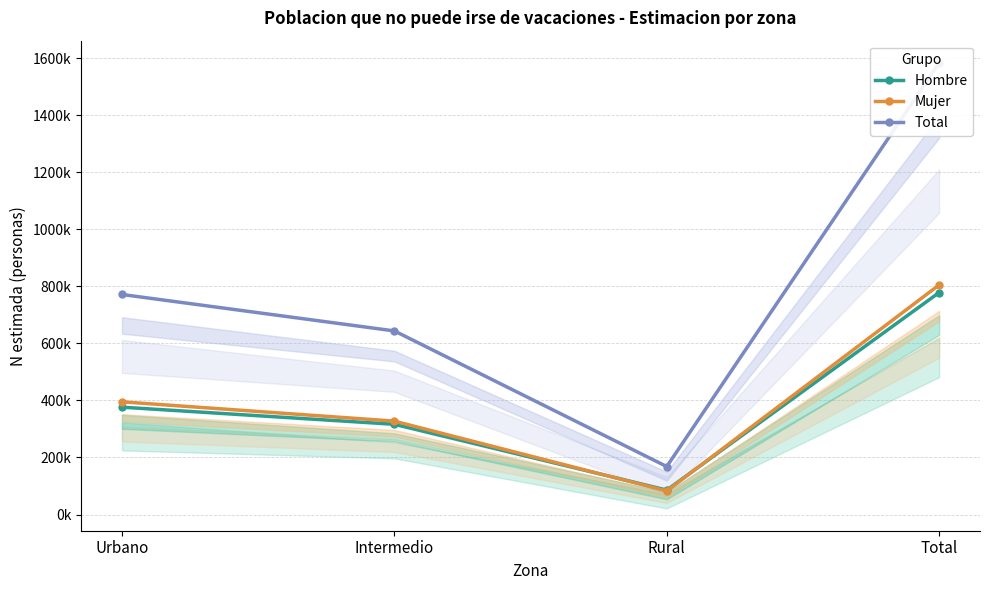

Between Urbano and Total, which is larger?

Total